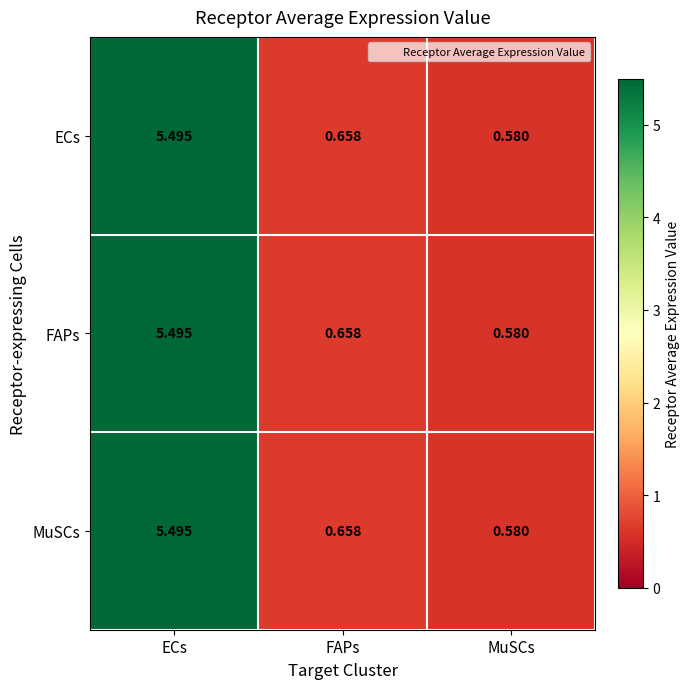

At which category is the sum across all series the highest?

ECs